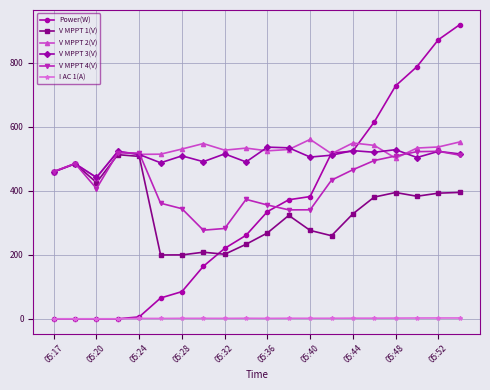

What is the maximum value for V MPPT 2(V)?

560.6